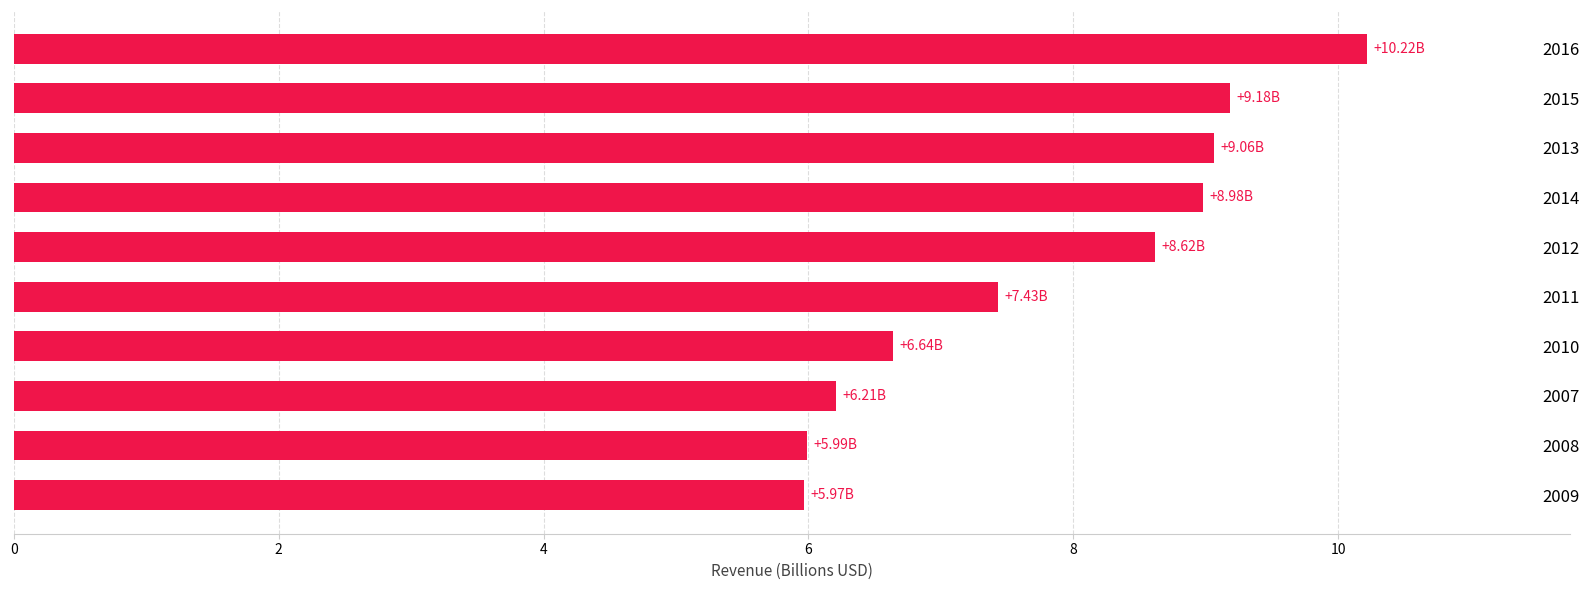

What is the difference between the maximum and minimum values?

4.3